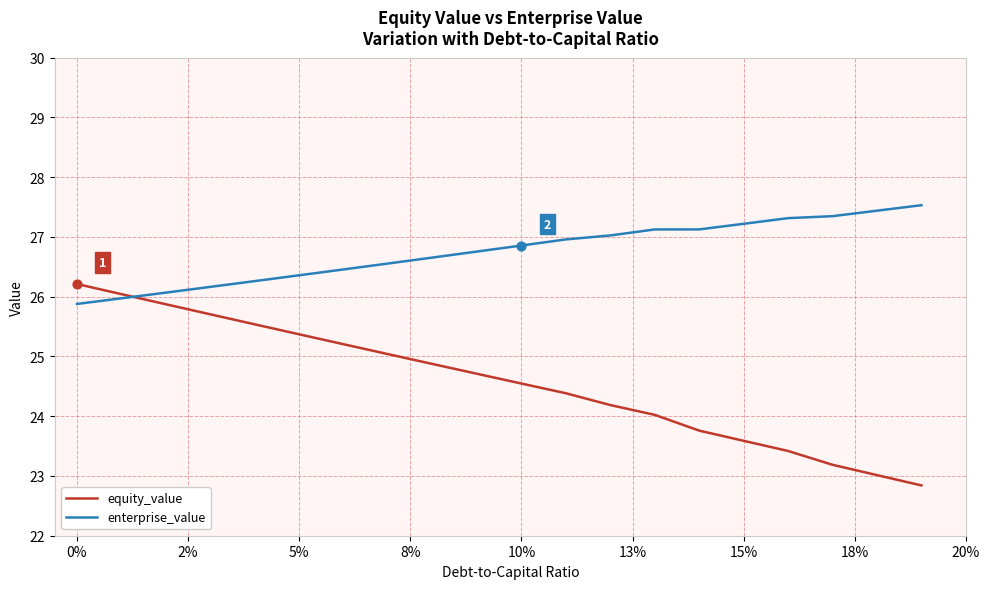

Which series has the widest spread of values?

equity_value